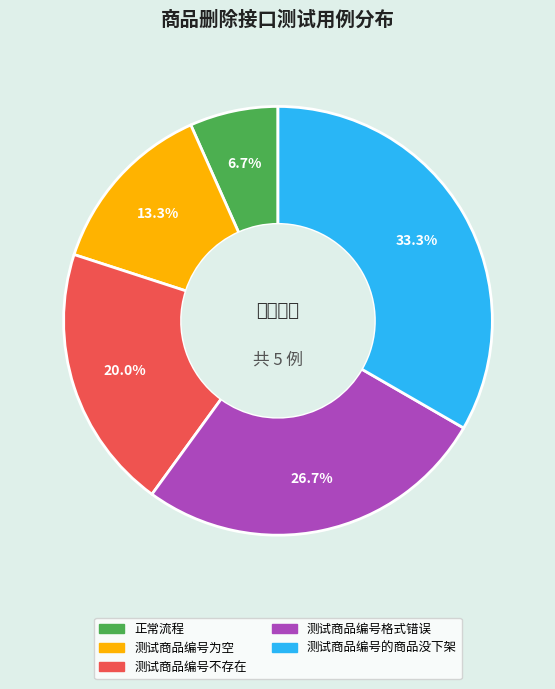

Which has a higher value, 正常流程 or 测试商品编号格式错误?

测试商品编号格式错误